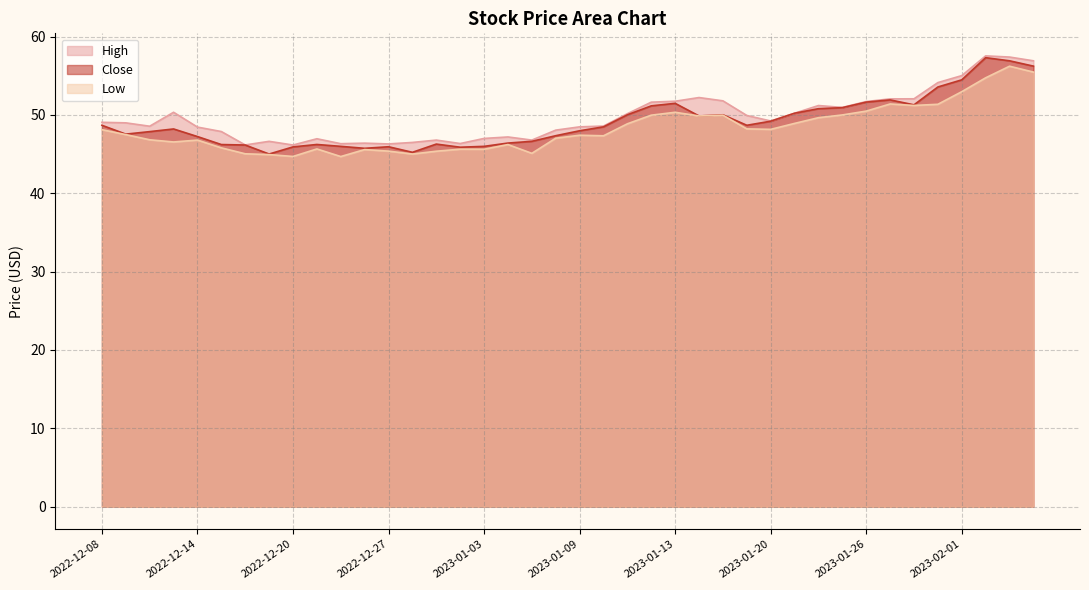

What is the difference between the highest and lowest values at 2023-01-30?

0.9